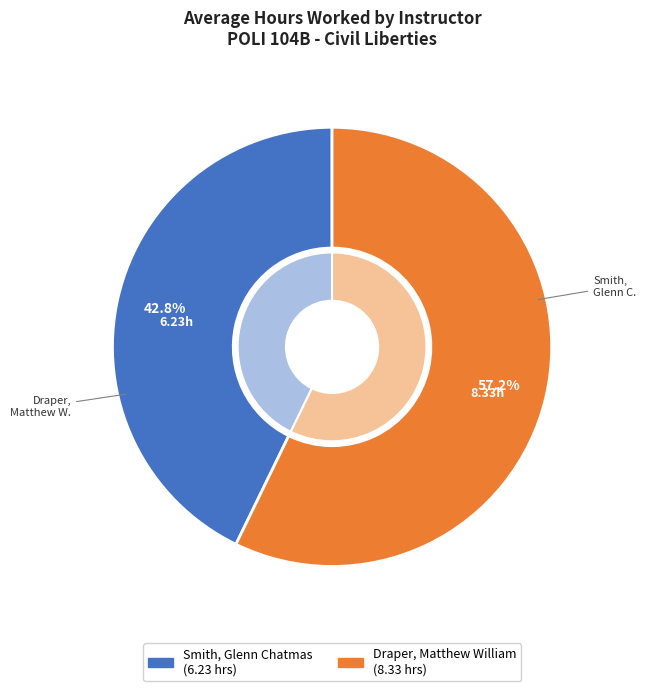

What is the smallest slice in the pie chart?

Smith, Glenn Chatmas